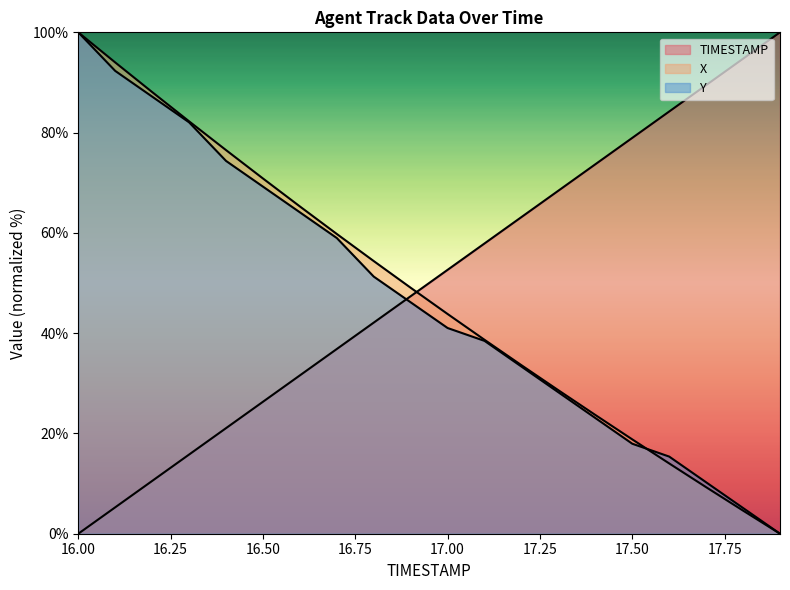

What is the difference between the highest and lowest values at 17.6?

70.2